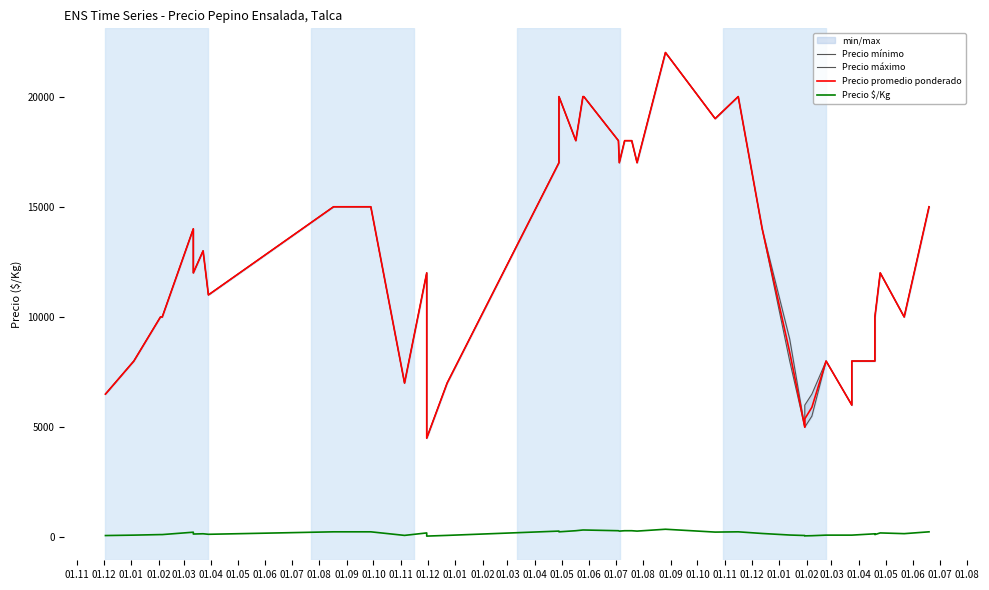

What is the greatest value displayed?

22000